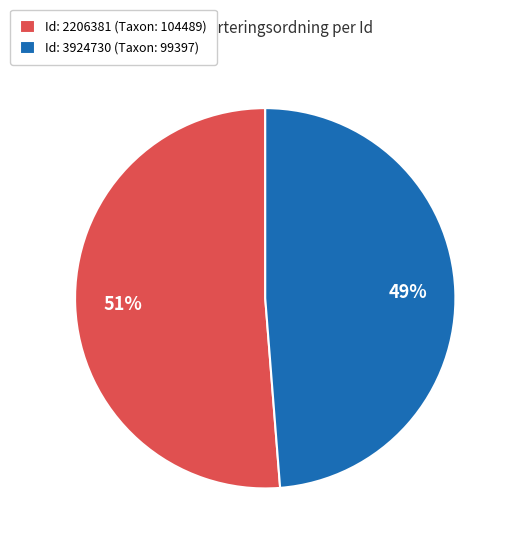

What is the majority slice?

Id: 2206381 (Taxon: 104489)